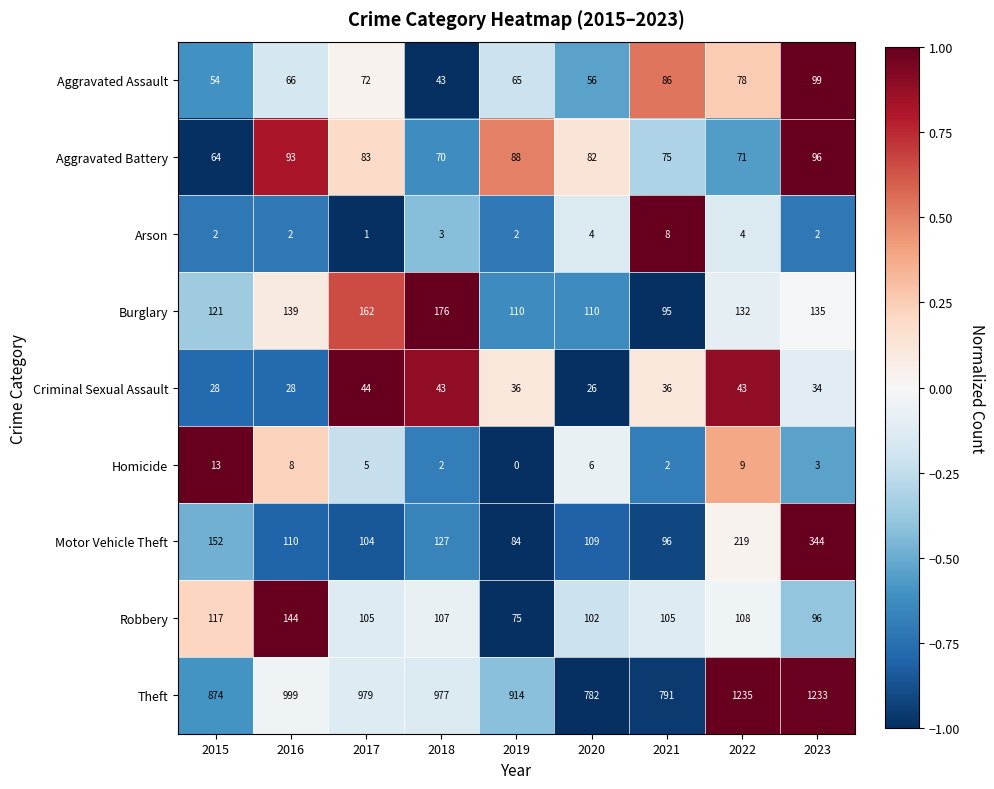

List the series in order of their peak value, highest first.

Theft, Motor Vehicle Theft, Burglary, Robbery, Aggravated Assault, Aggravated Battery, Criminal Sexual Assault, Homicide, Arson